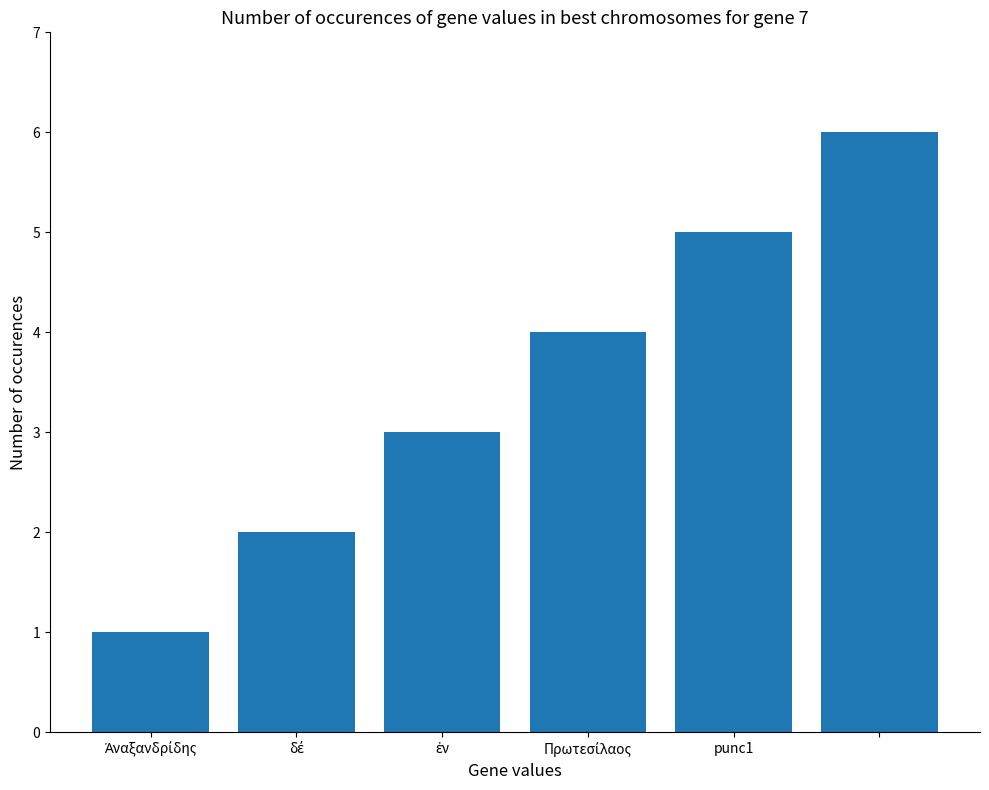

What is the difference between the maximum and second lowest values?

4